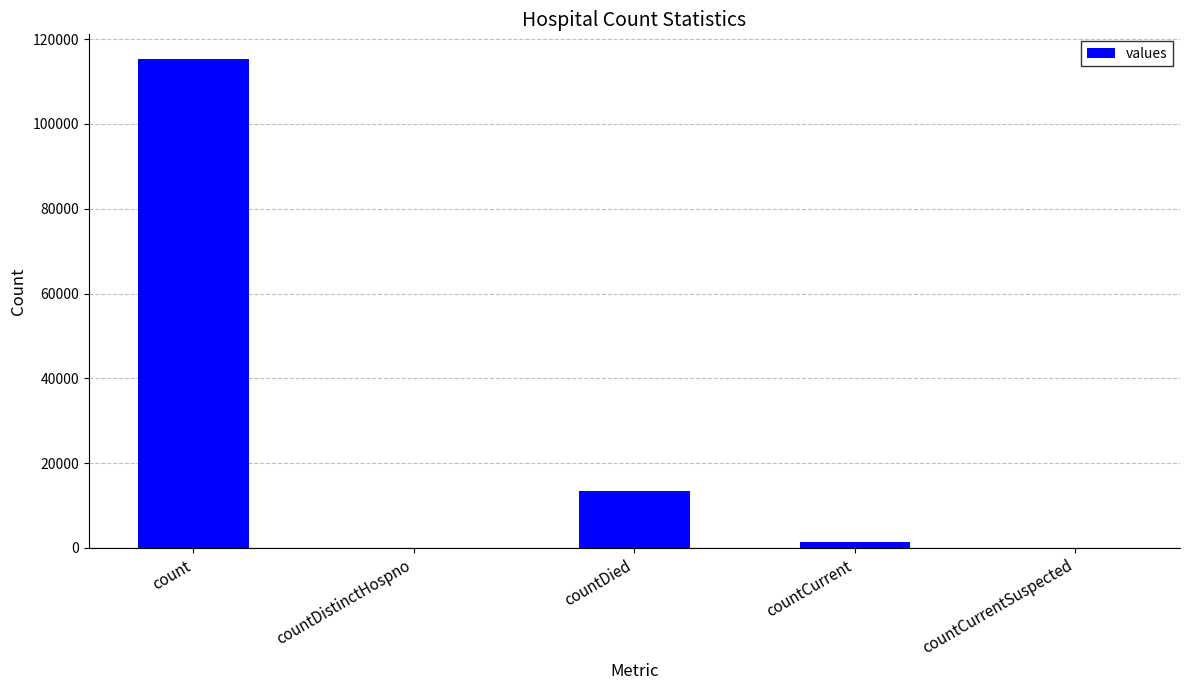

What is the change in value from count to countDied?

-102036